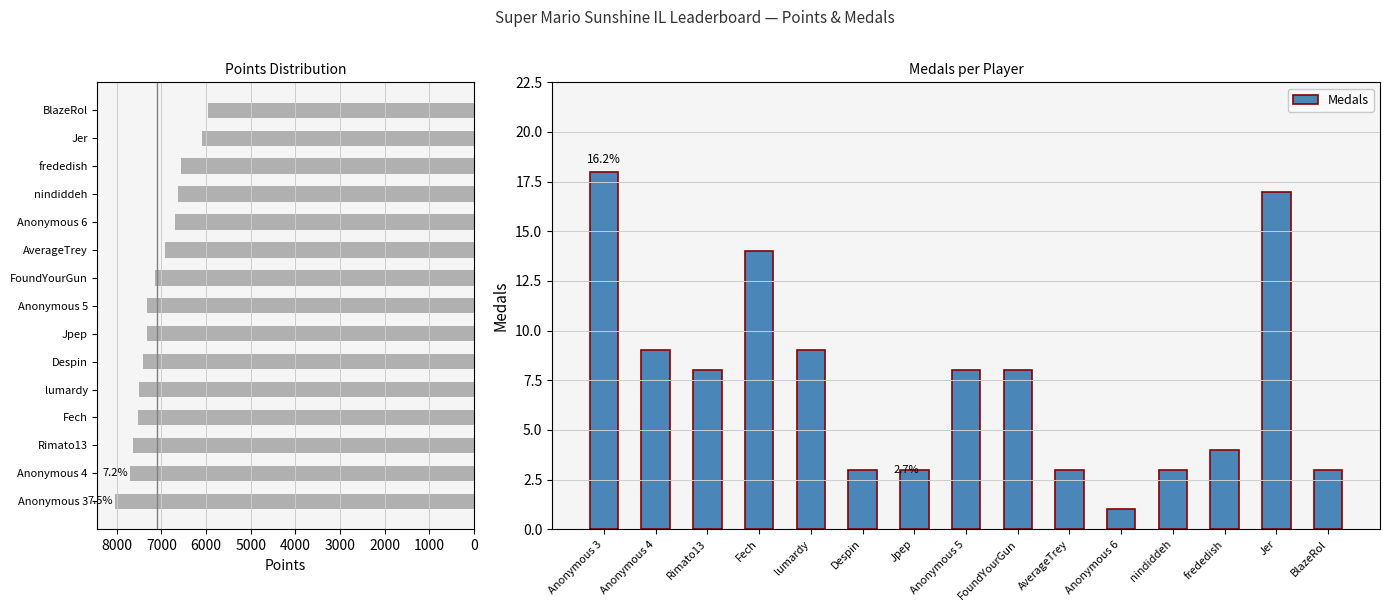

Which category has the lowest value in the Medals series?

Anonymous 6